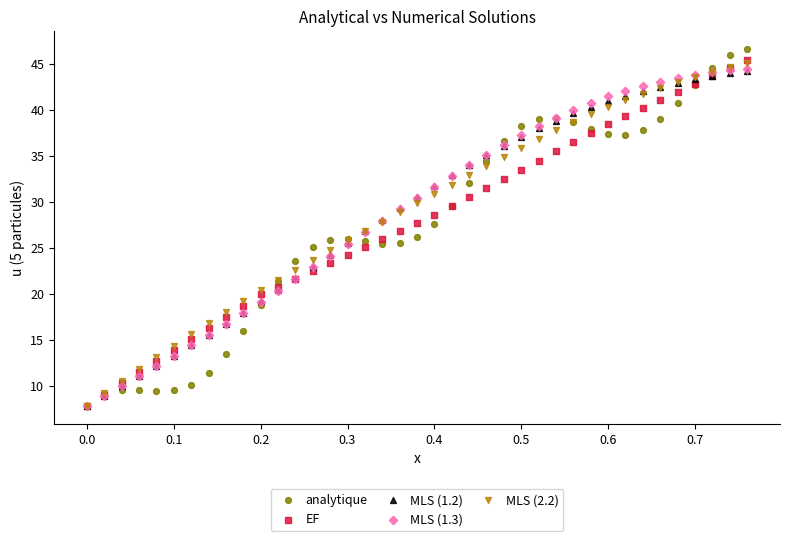

What are all the series names shown in the legend?

analytique, EF, MLS (1.2), MLS (1.3), MLS (2.2)